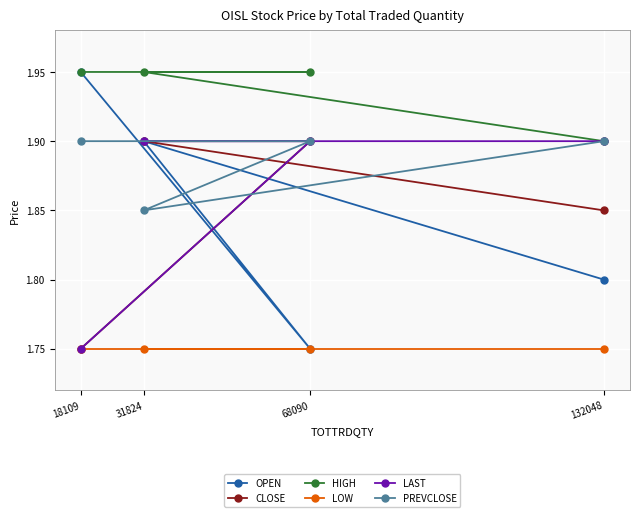

Which series has the widest spread of values?

OPEN